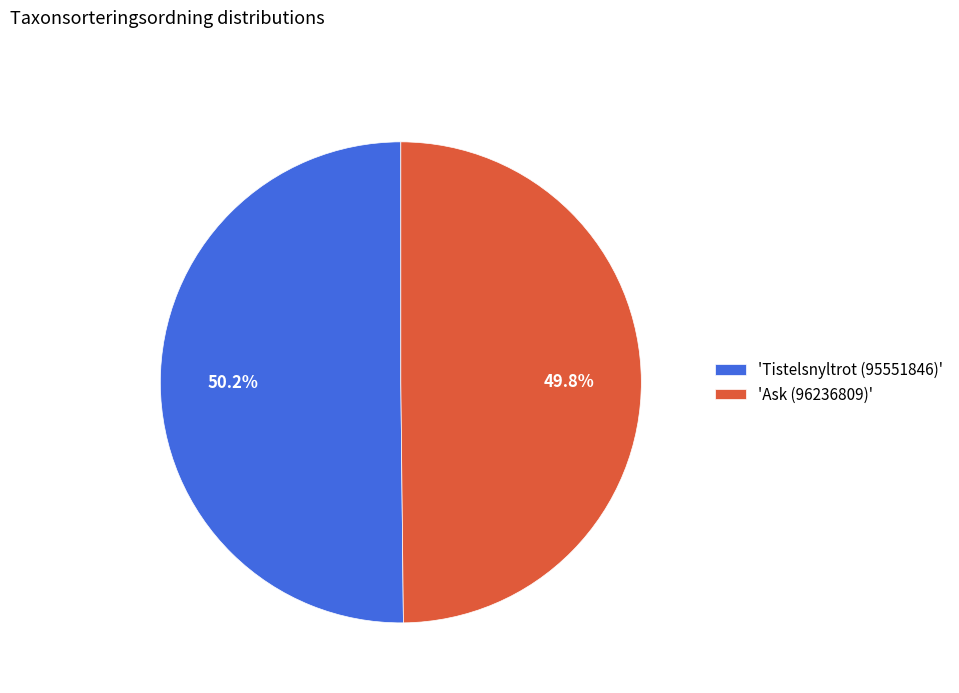

What is the ratio of the value at 'Ask (96236809)' to the value at 'Tistelsnyltrot (95551846)'?

1.0